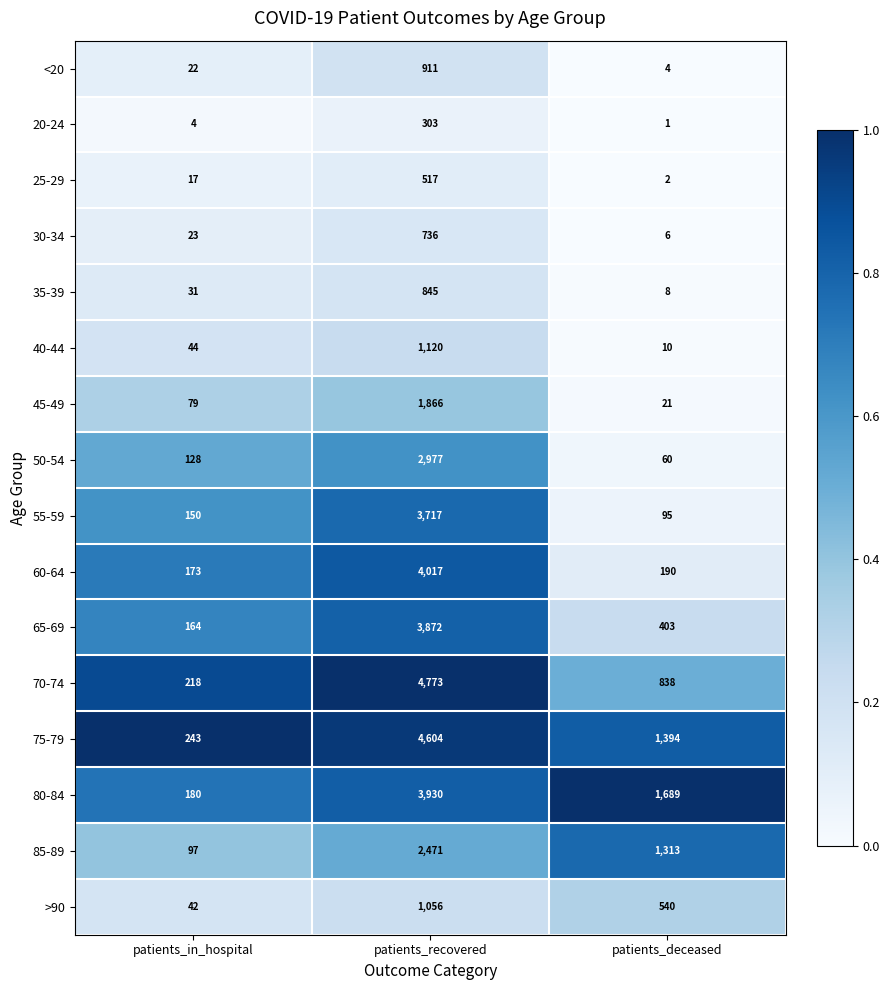

Which label corresponds to the smallest value in the chart?

patients_deceased